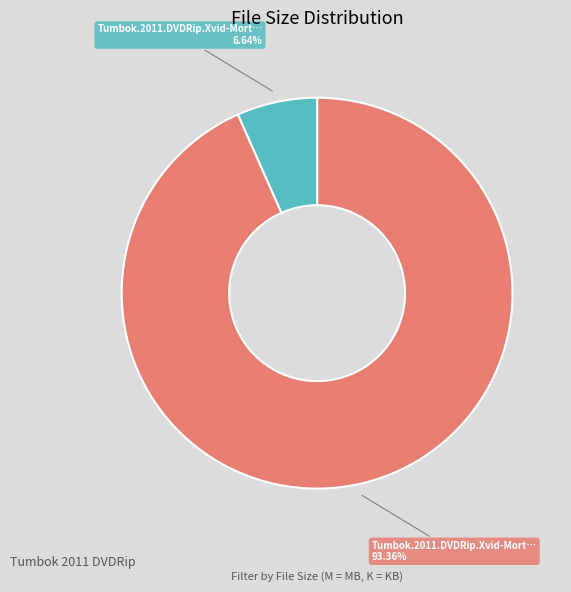

How many slices are in this pie chart?

2